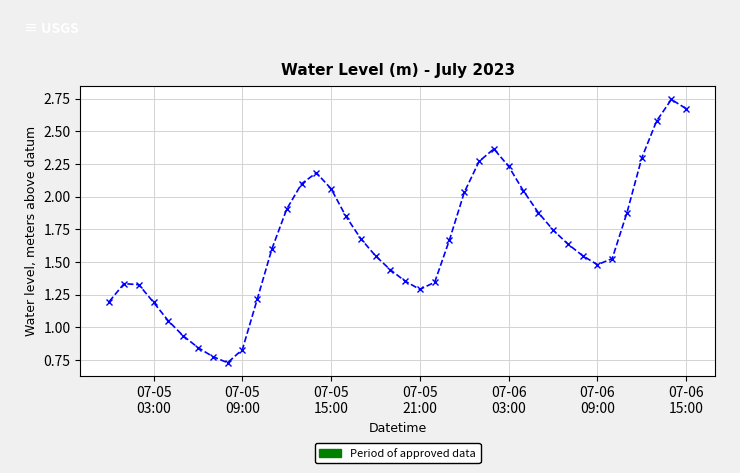

What is the sum of all values?

66.4